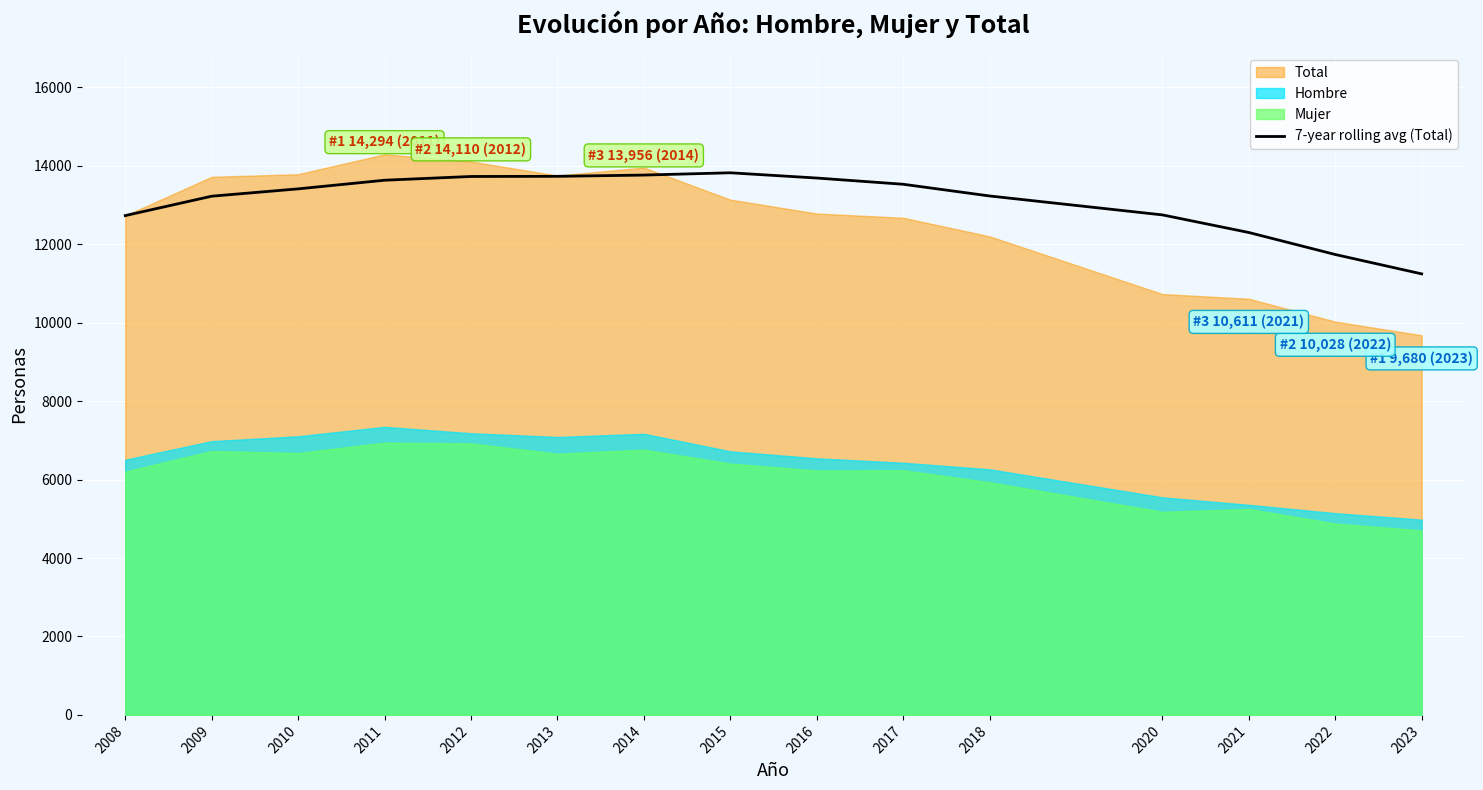

Reading right to left, transcribe all the data shown in this chart.

2023=11244.7	2022=11738.9	2021=12300.0	2020=12748.7	2018=13231.4	2017=13530.1	2016=13688.7	2015=13822.4	2014=13764.1	2013=13732.2	2012=13728.2	2011=13632.8	2010=13412.3	2009=13225.5	2008=12731.0